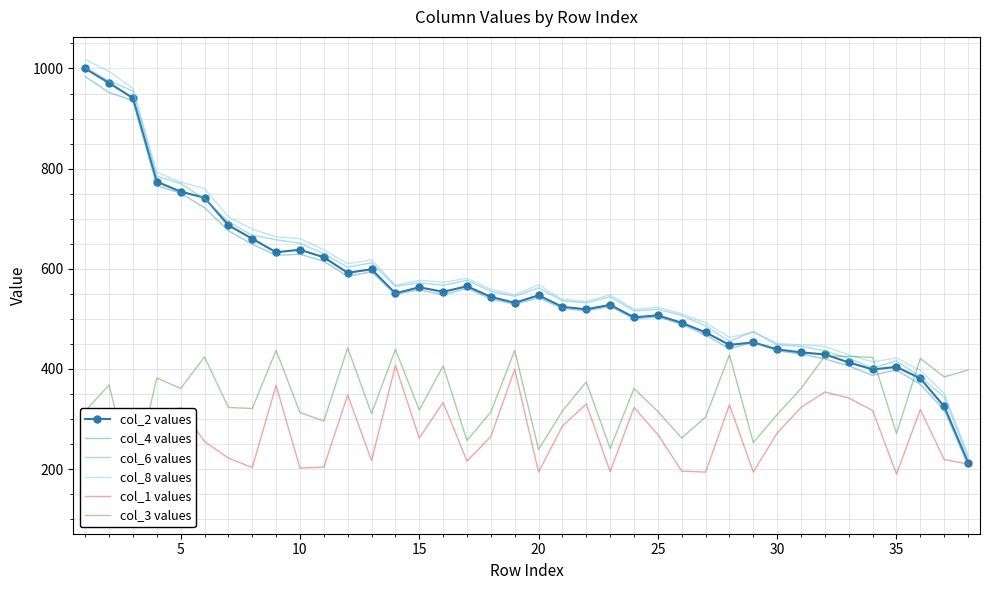

What is the maximum value for col_4 values?

984